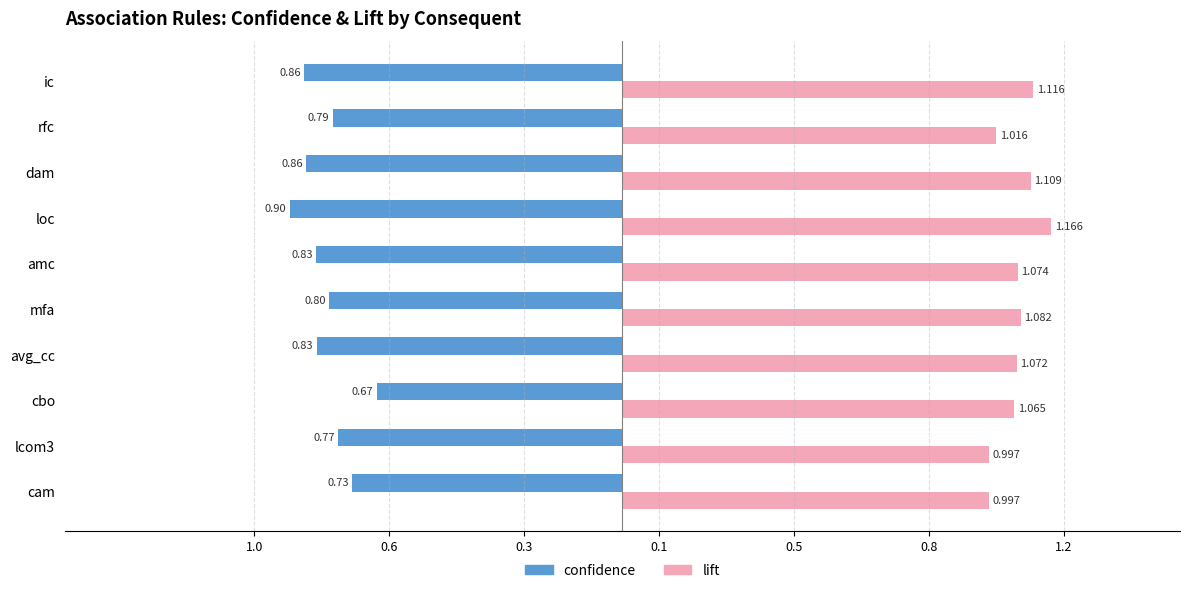

Reading right to left, transcribe all the data shown in this chart.

confidence: -0.9	-0.8	-0.9	-0.9	-0.8	-0.8	-0.8	-0.7	-0.8	-0.7
lift: 1.1	1.0	1.1	1.2	1.1	1.1	1.1	1.1	1.0	1.0